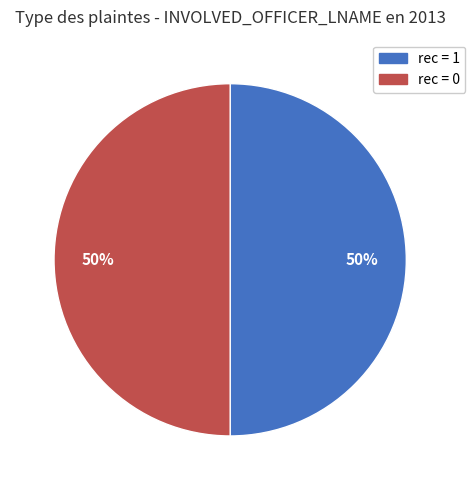

To the nearest percent, what is the average slice percentage?

50%